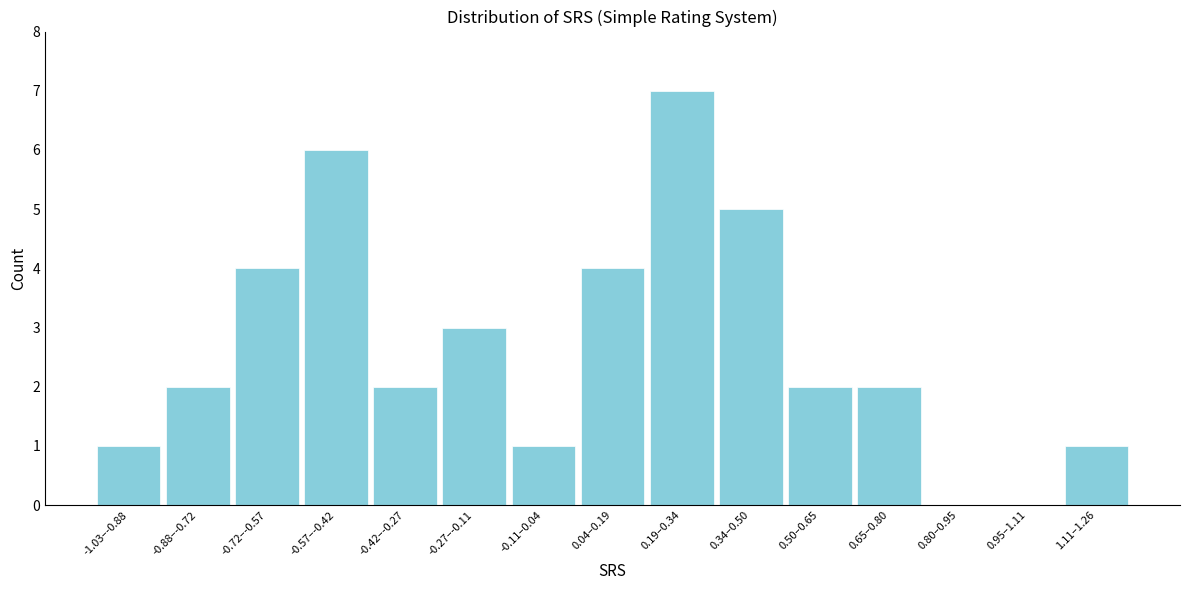

Reading left to right, list all the values displayed in this chart.

-1.03–-0.88=1	-0.88–-0.72=2	-0.72–-0.57=4	-0.57–-0.42=6	-0.42–-0.27=2	-0.27–-0.11=3	-0.11–0.04=1	0.04–0.19=4	0.19–0.34=7	0.34–0.50=5	0.50–0.65=2	0.65–0.80=2	0.80–0.95=0	0.95–1.11=0	1.11–1.26=1